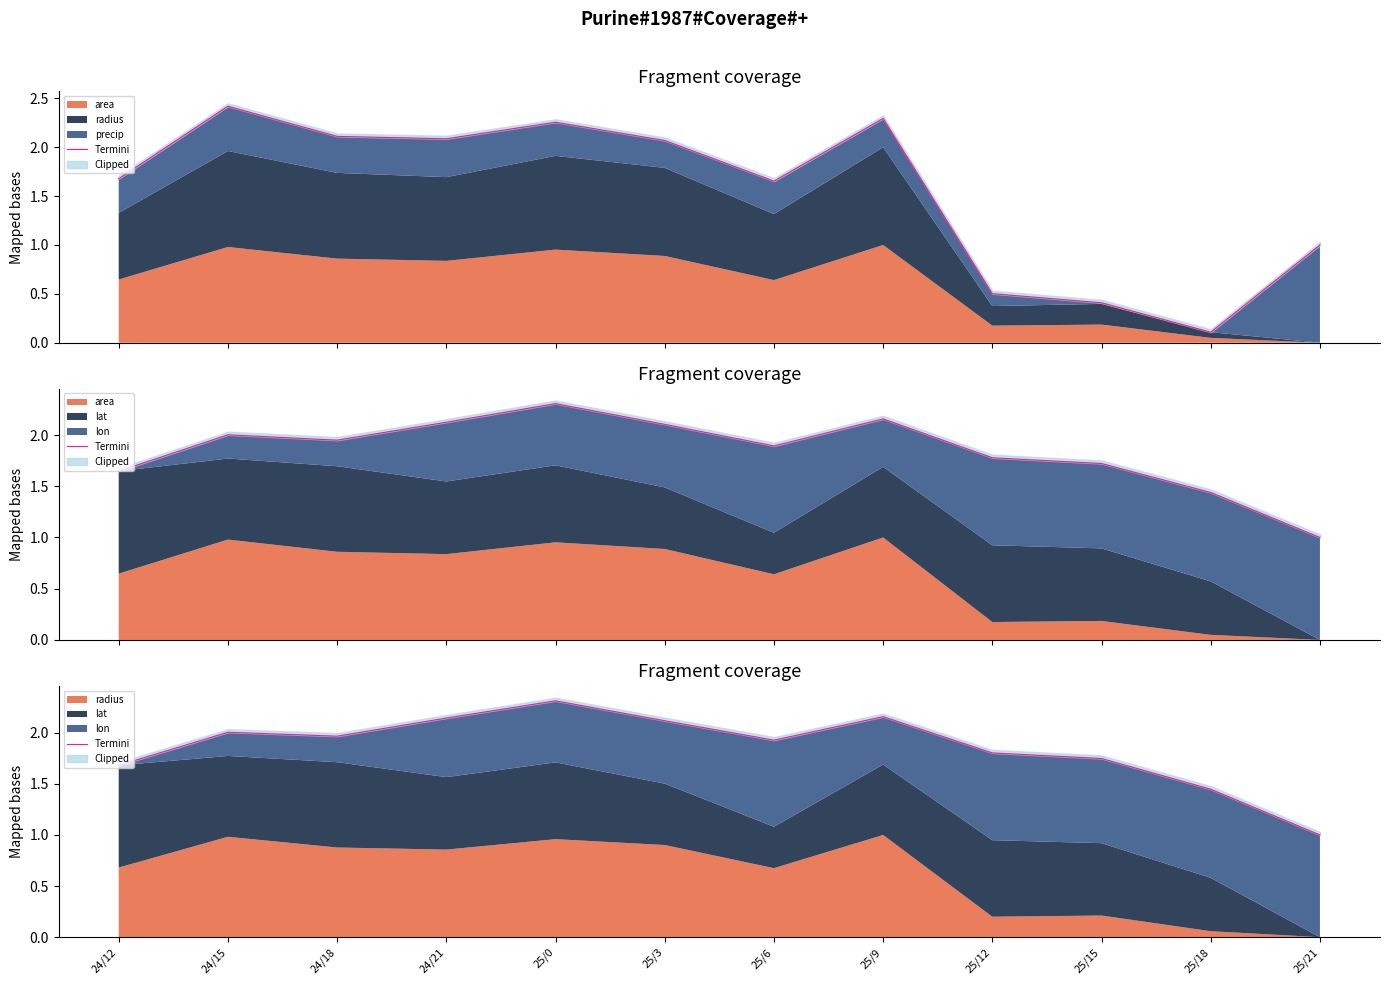

Rank the categories by value from highest to lowest.

25/0, 25/9, 24/21, 25/3, 24/15, 24/18, 25/6, 25/12, 25/15, 24/12, 25/18, 25/21